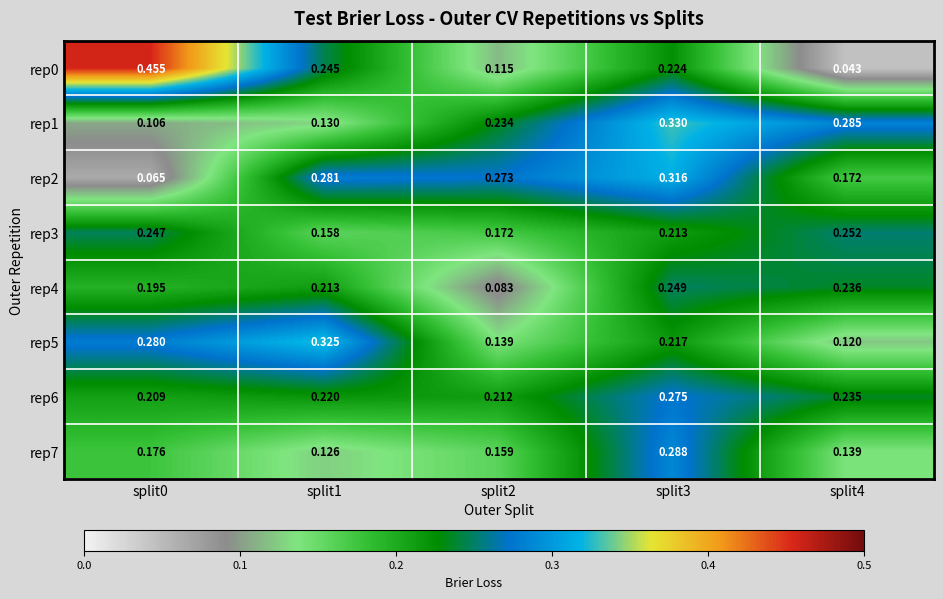

At how many categories does at least one series exceed 0?

5